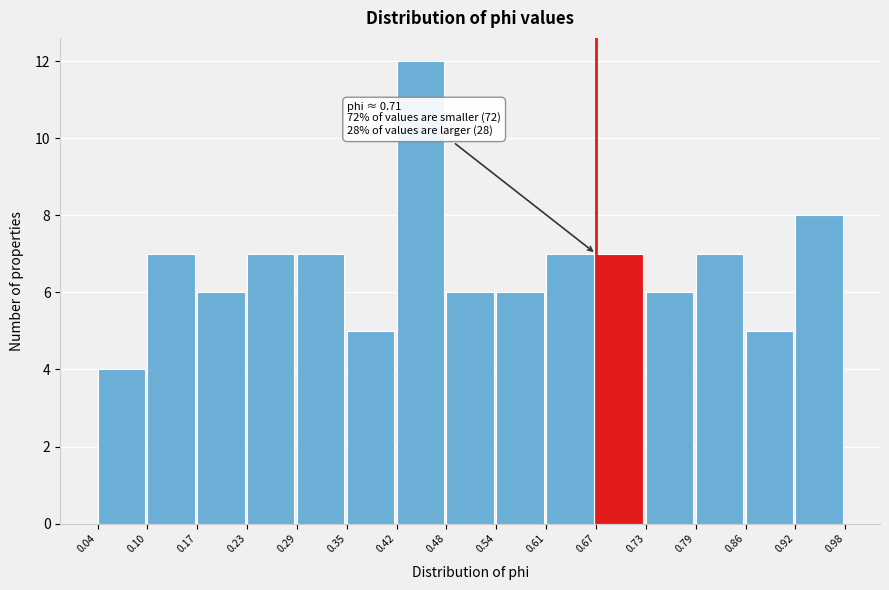

Which range on the x-axis has the tallest bar?

0.42 to 0.48